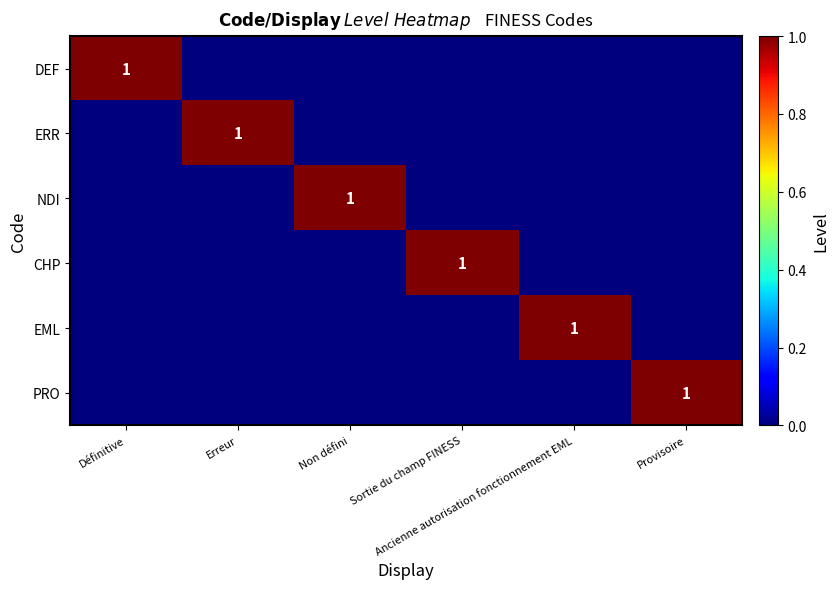

How many DEF values are between 0 and 1?

6